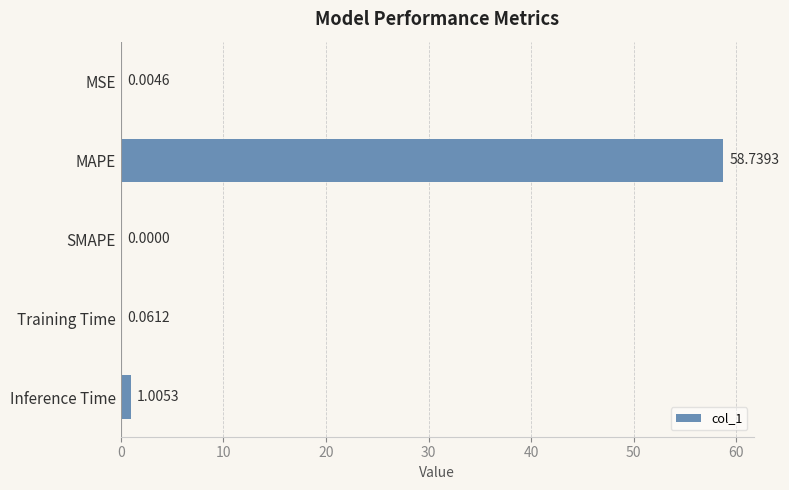

At which category does the chart reach its peak across all series?

MAPE